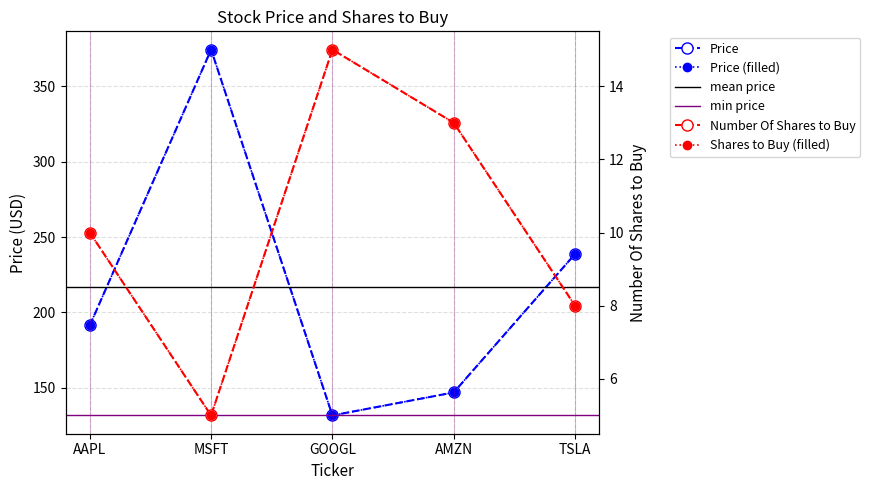

How many data points in Price are less than 191?

2